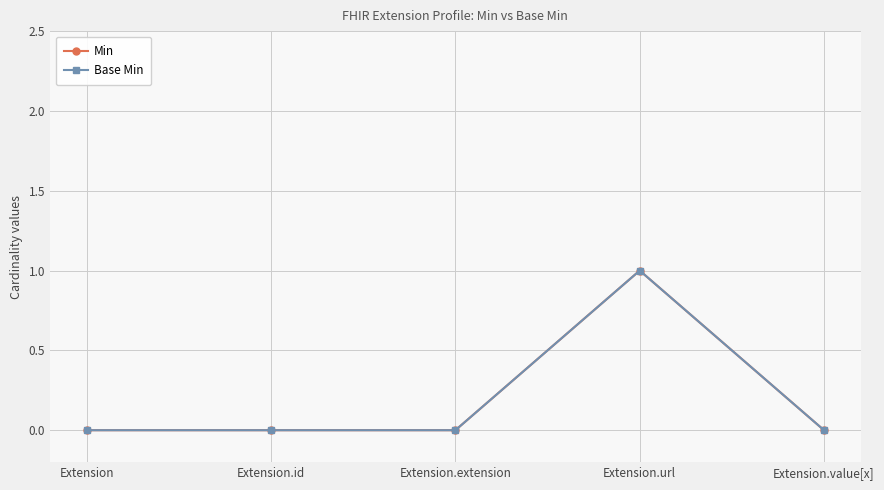

Does the chart have visible grid lines?

Yes